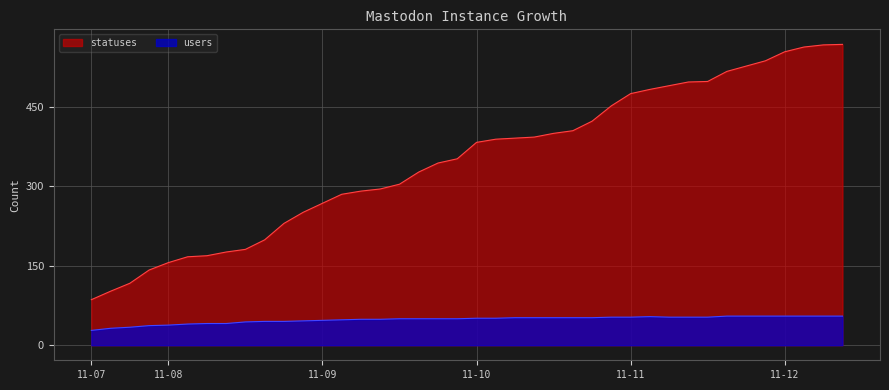

Rank the series by their maximum value, from highest to lowest.

statuses, users